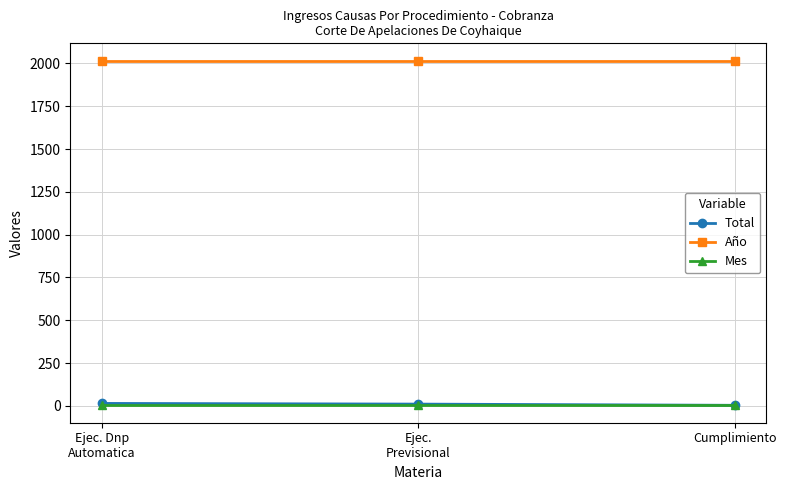

How many lines are shown in the chart?

3